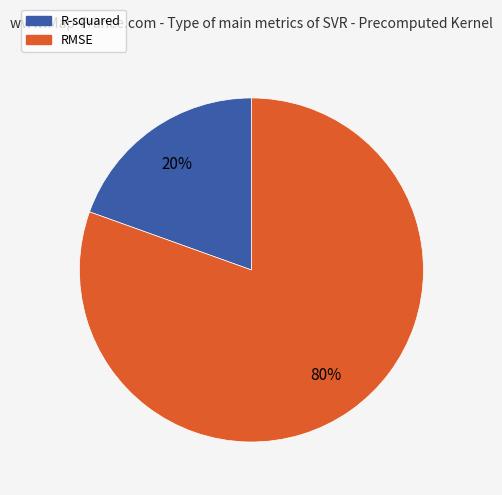

Which slice represents more than half of the pie?

RMSE